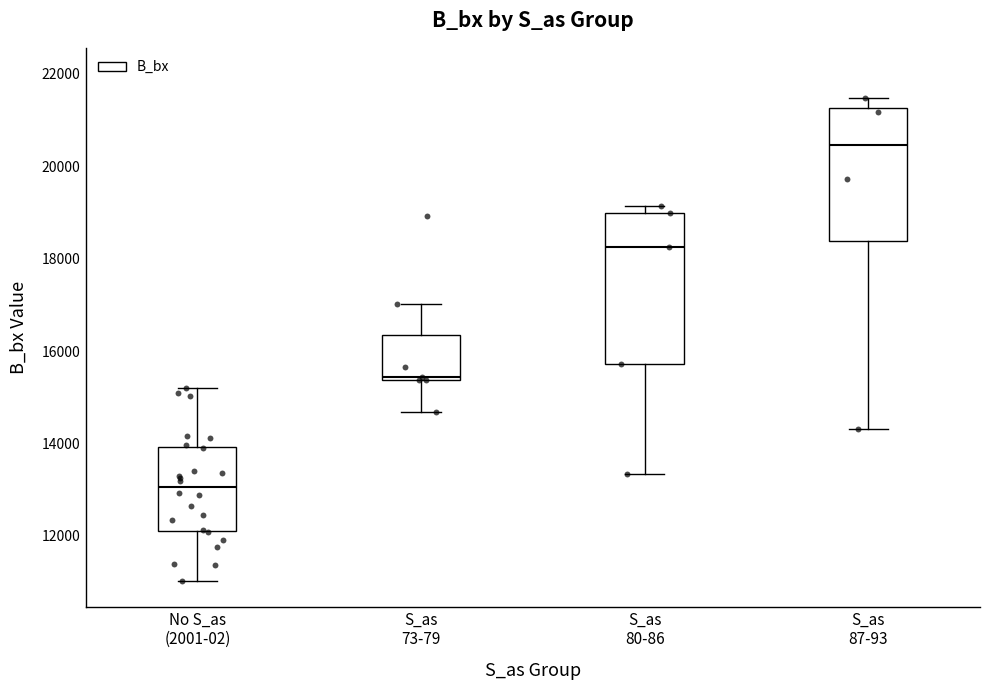

Which box has the lowest median line?

No S_as (2001-02)